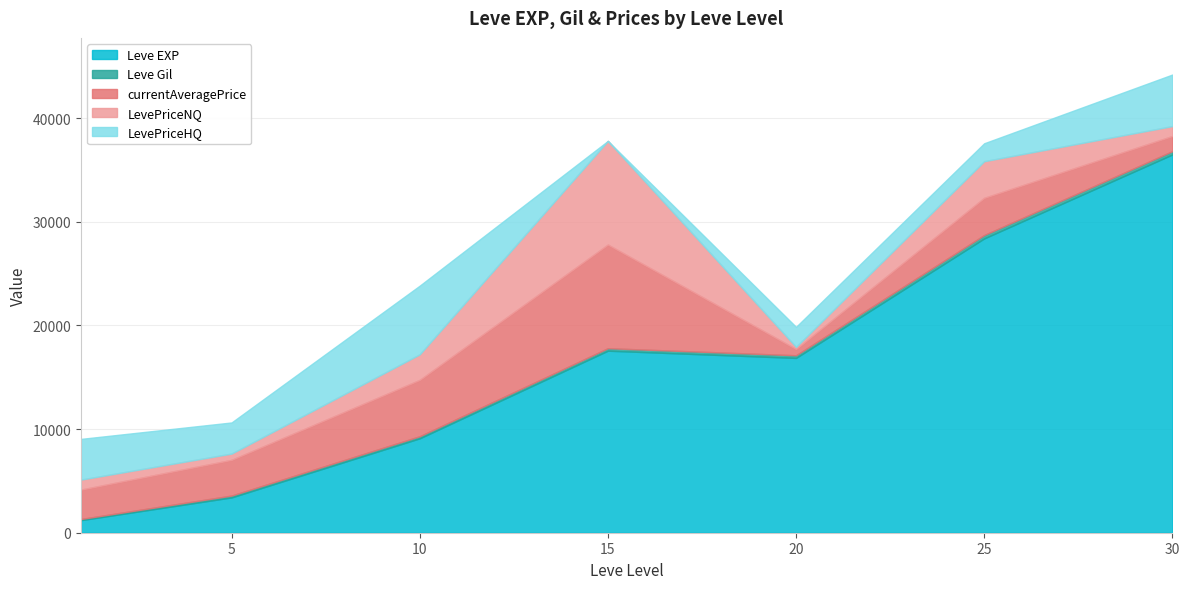

What is the highest value of the Leve EXP series?

36492.5